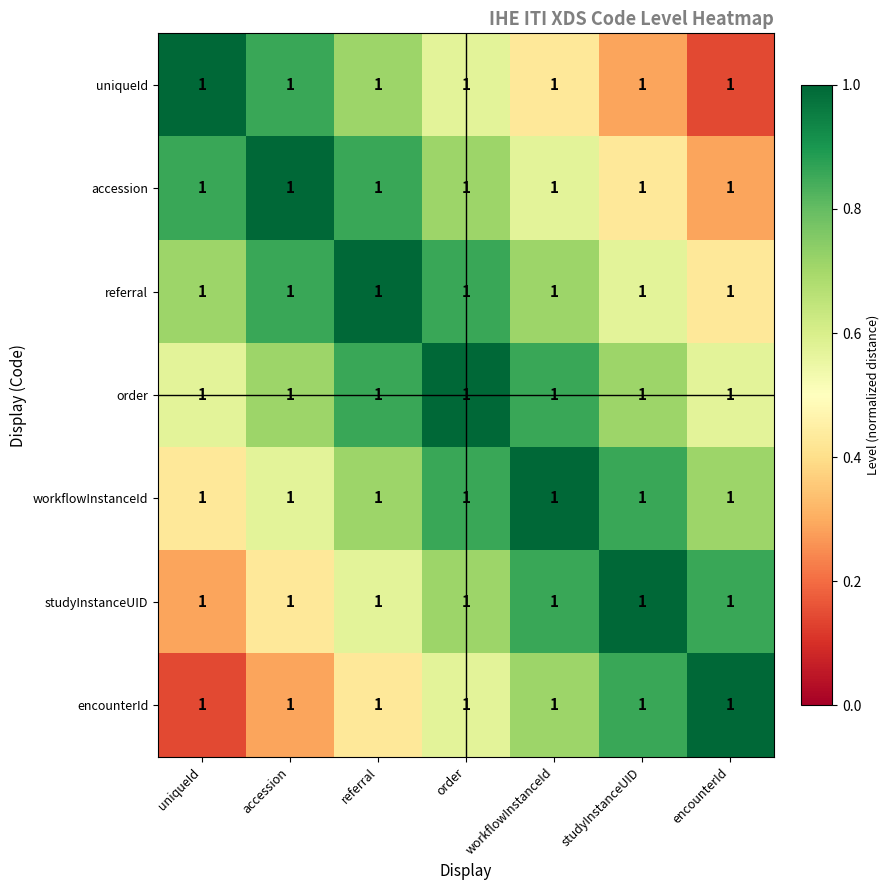

What is the average value of the workflowInstanceId series?

0.7